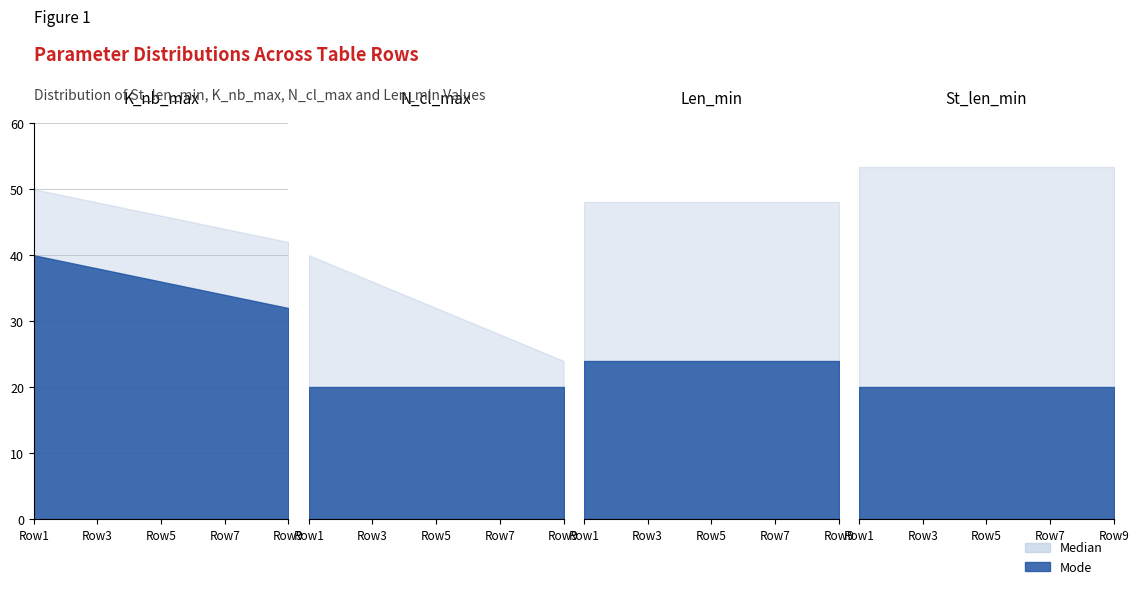

True or false: Len_min and K_nb_max intersect in this chart.

False